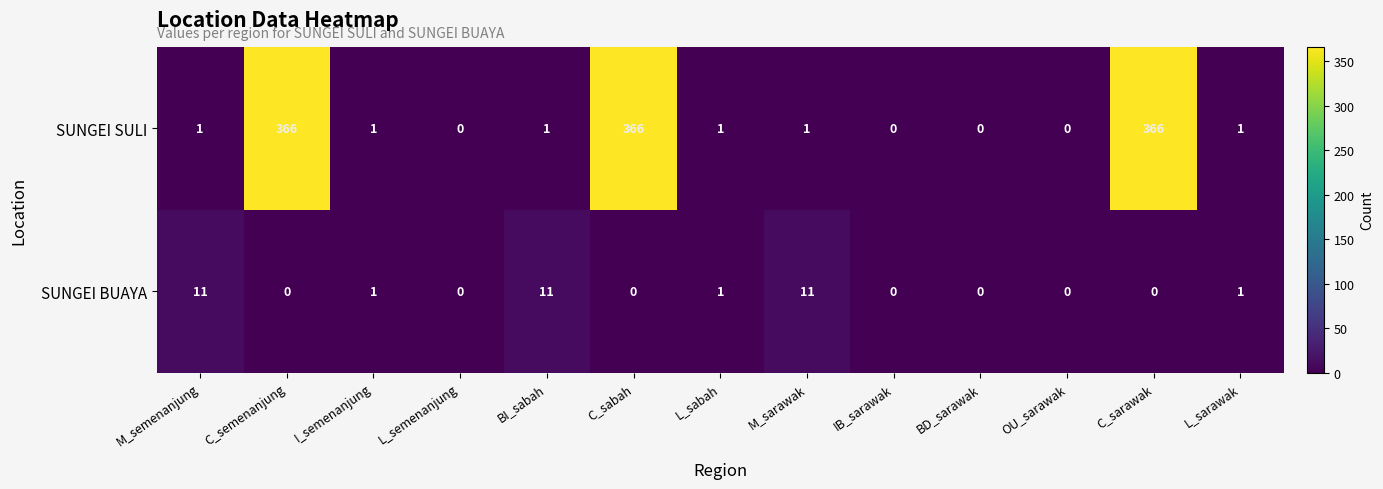

At how many categories does at least one series exceed 90?

3